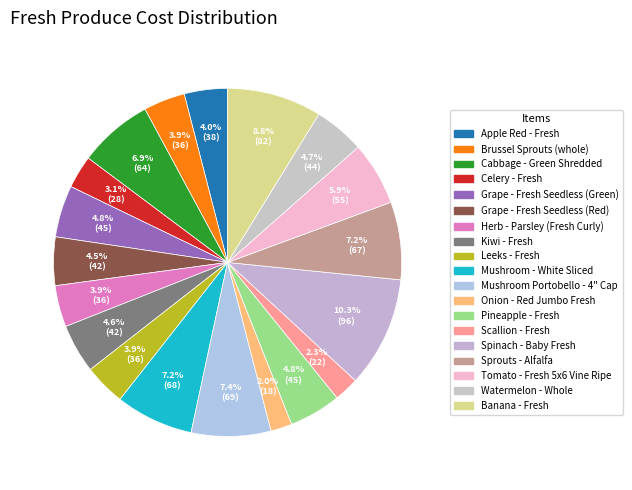

To the nearest percent, what is the combined percentage of Apple Red - Fresh and Sprouts - Alfalfa?

11%